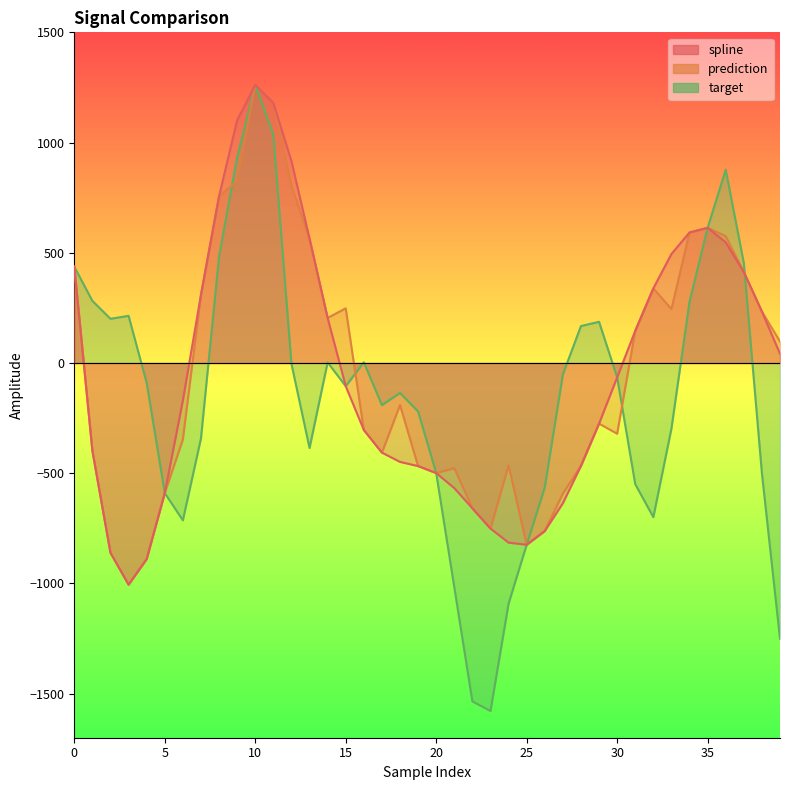

Where is the first local maximum for target?

3